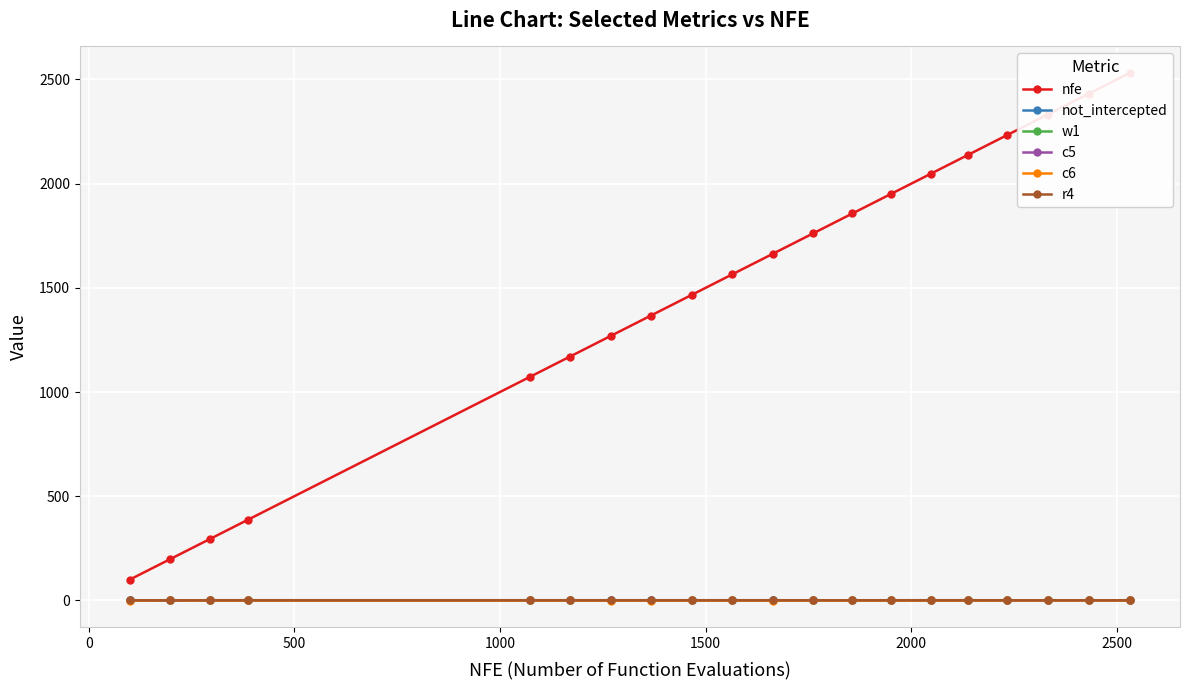

What position from the right is 500?

18